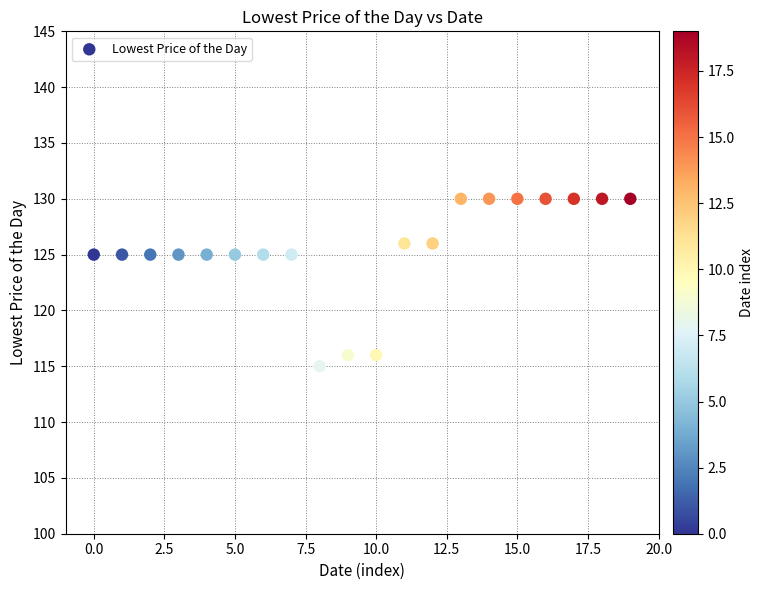

What is the range of Y values (max minus min)?

15